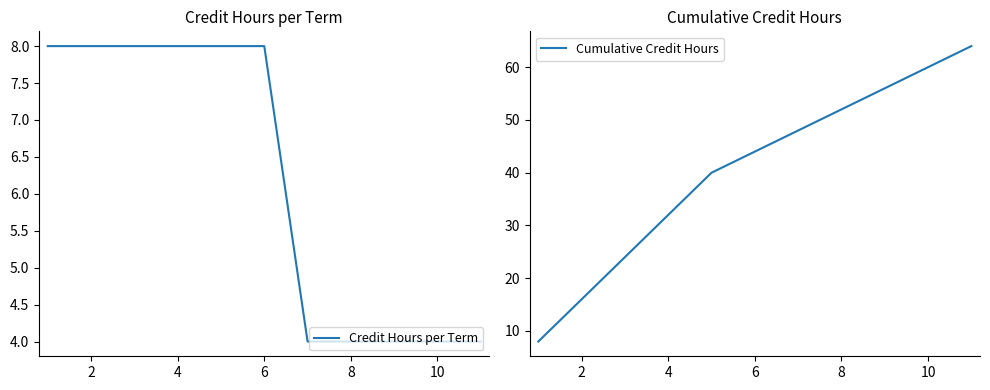

True or false: Cumulative Credit Hours and Credit Hours per Term intersect in this chart.

False